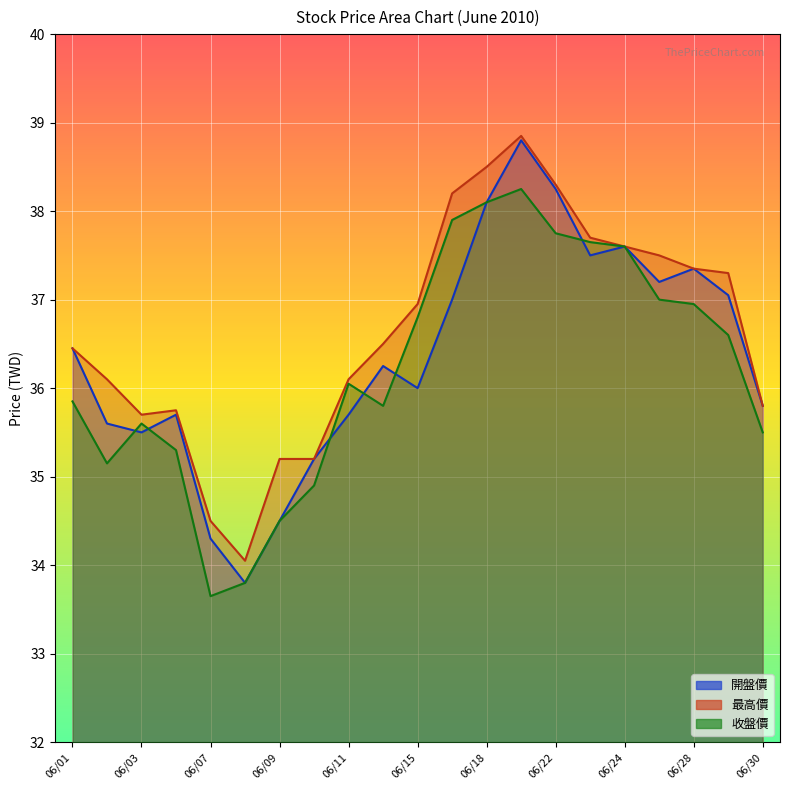

Where is the first local minimum for 開盤價?

06/03